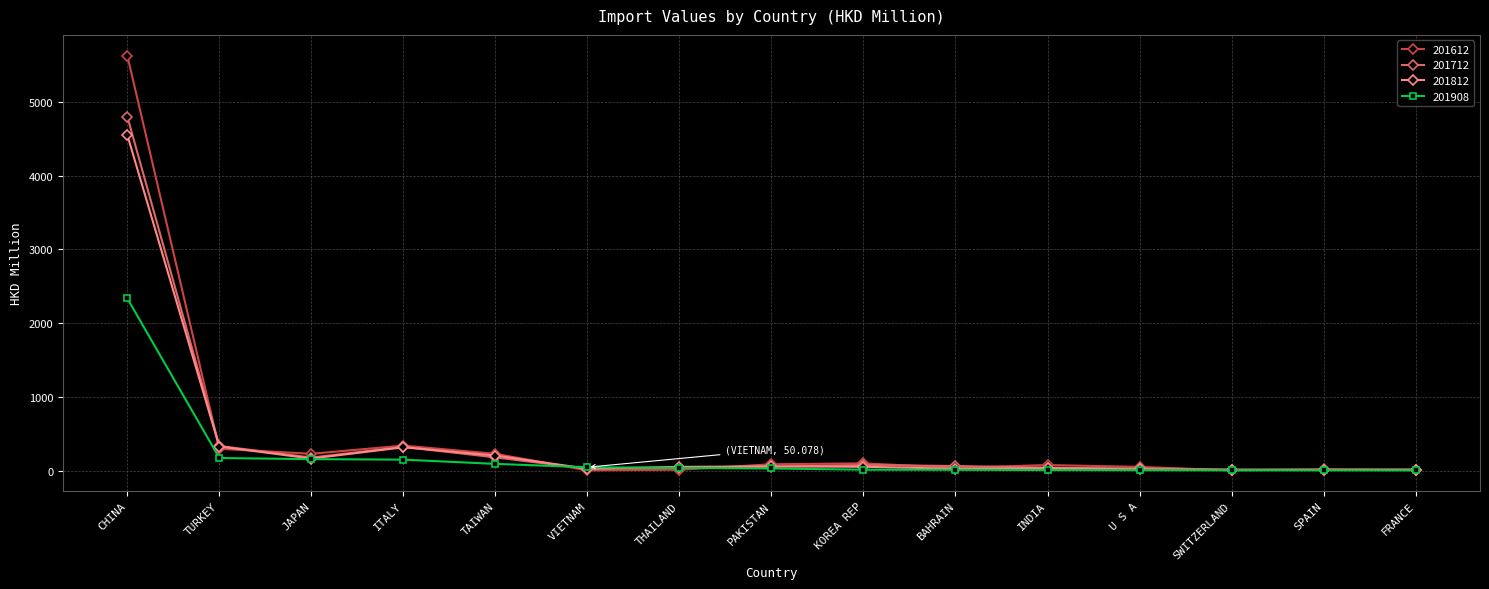

What is the label of the 3rd point from the right?

SWITZERLAND